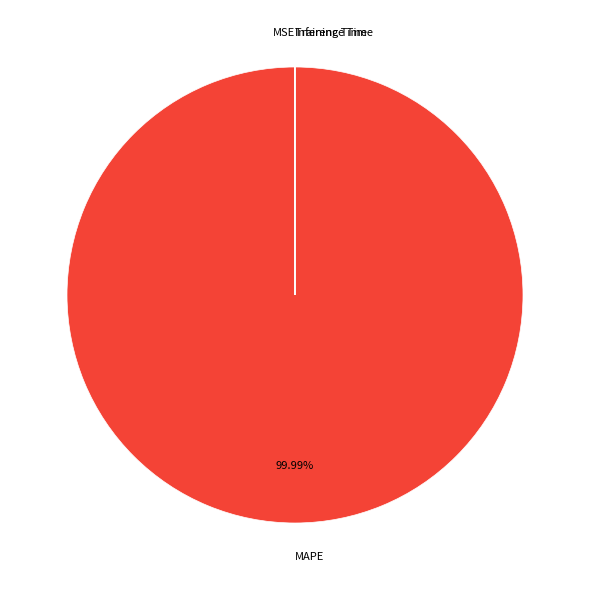

Which category has the biggest portion of the pie?

MAPE